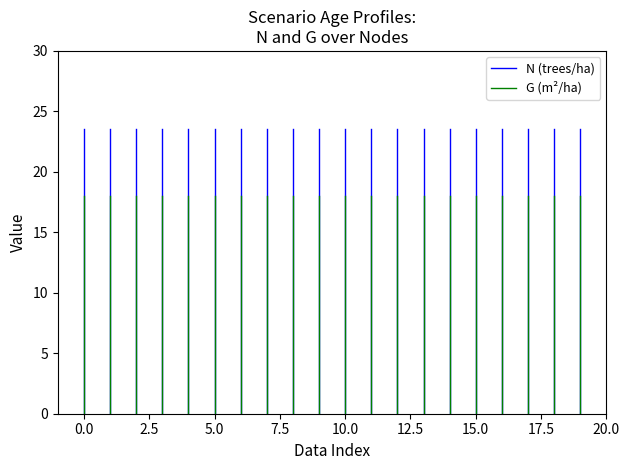

Rank the series by their average value, from lowest to highest.

G (m²/ha), N (trees/ha)